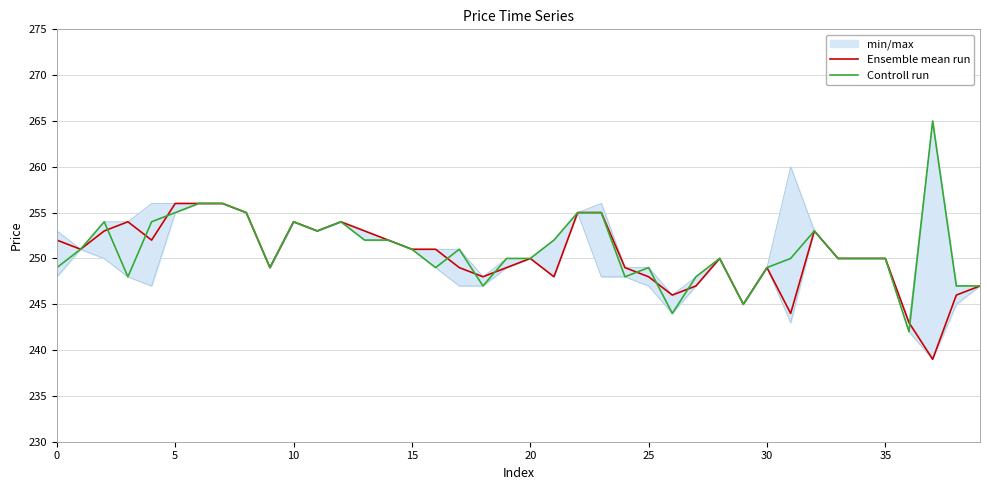

Reading left to right, what are all the values shown in this chart?

Ensemble mean run: 252	251	253	254	252	256	256	256	255	249	254	253	254	253	252	251	251	249	248	249	250	248	255	255	249	248	246	247	250	245	249	244	253	250	250	250	243	239	246	247
Controll run: 249	251	254	248	254	255	256	256	255	249	254	253	254	252	252	251	249	251	247	250	250	252	255	255	248	249	244	248	250	245	249	250	253	250	250	250	242	265	247	247